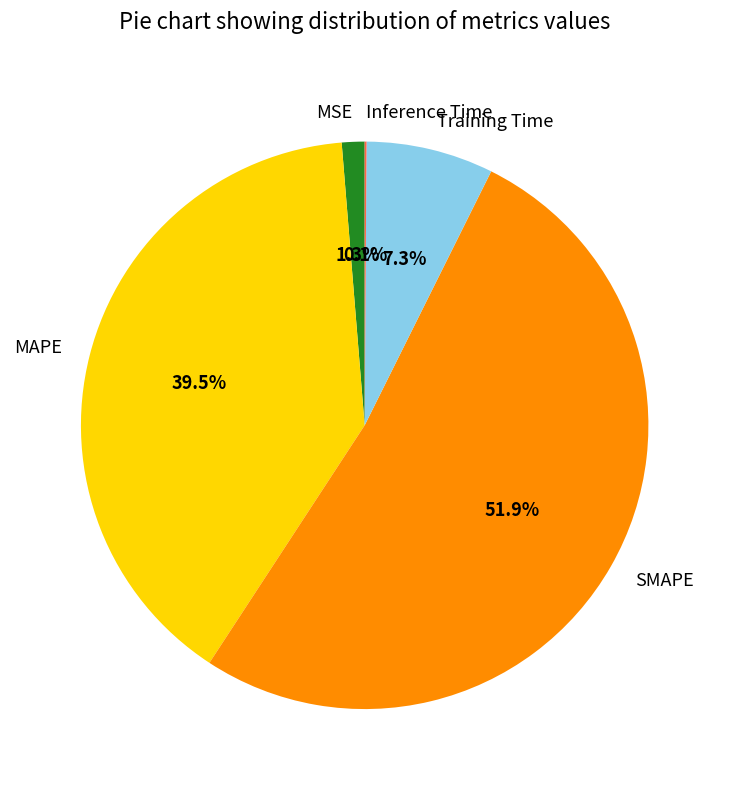

Does any single category account for the majority?

Yes